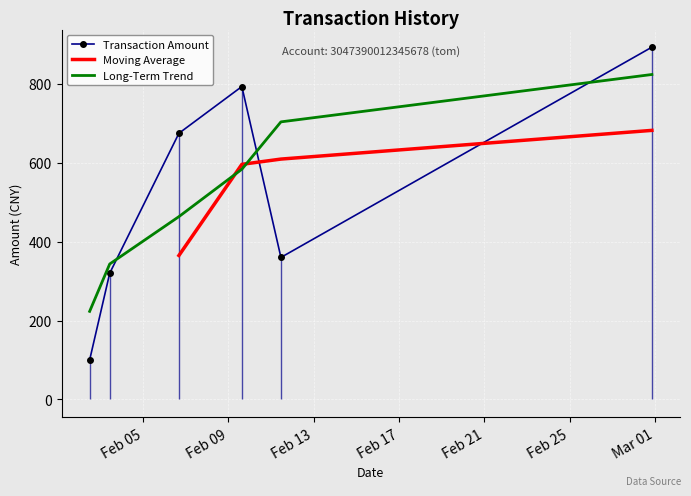

What is the highest value of the Long-Term Trend series?

823.7